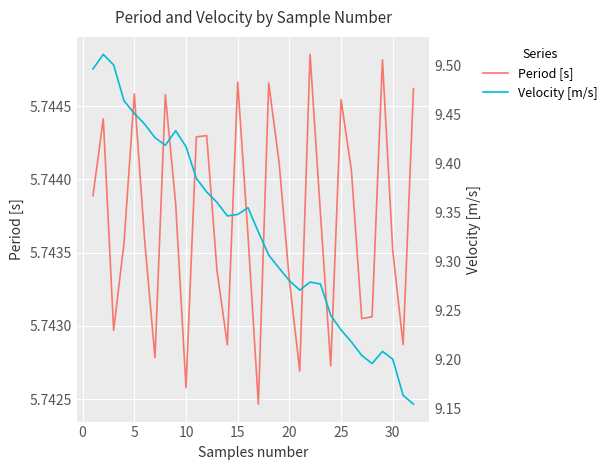

Rank the series by their average value, from lowest to highest.

Period [s], Velocity [m/s]